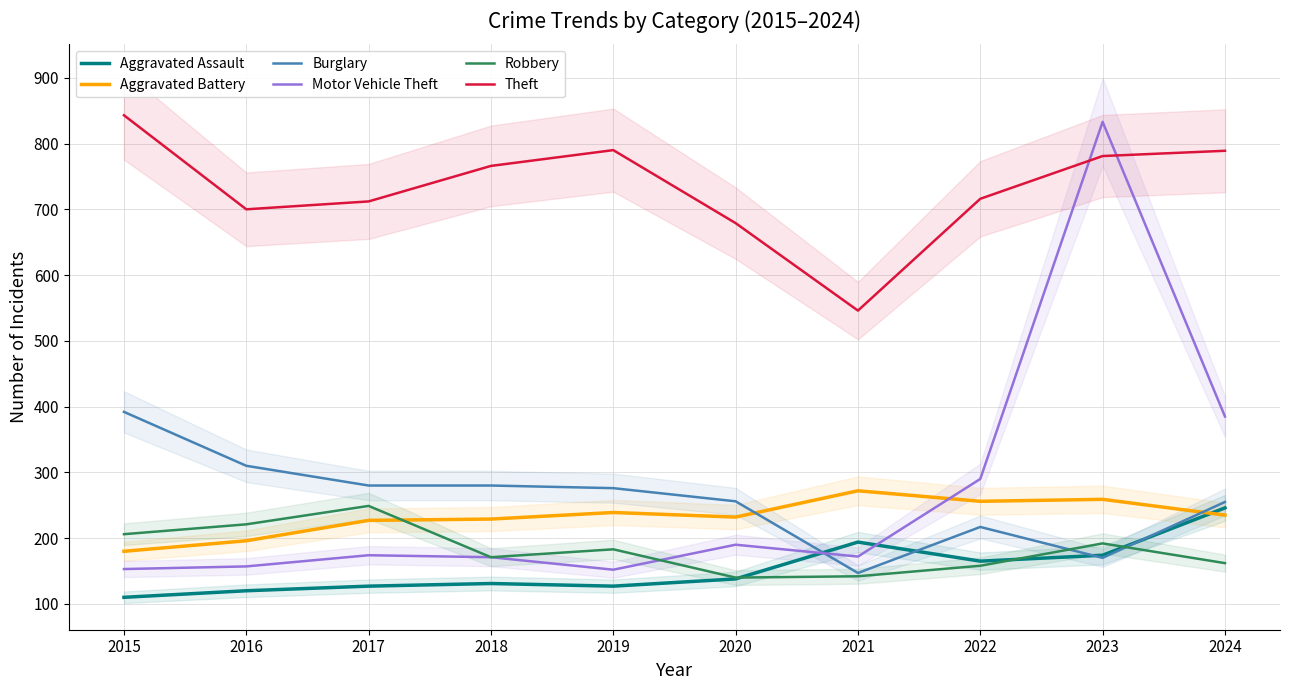

What is the average value of the Robbery series?

182